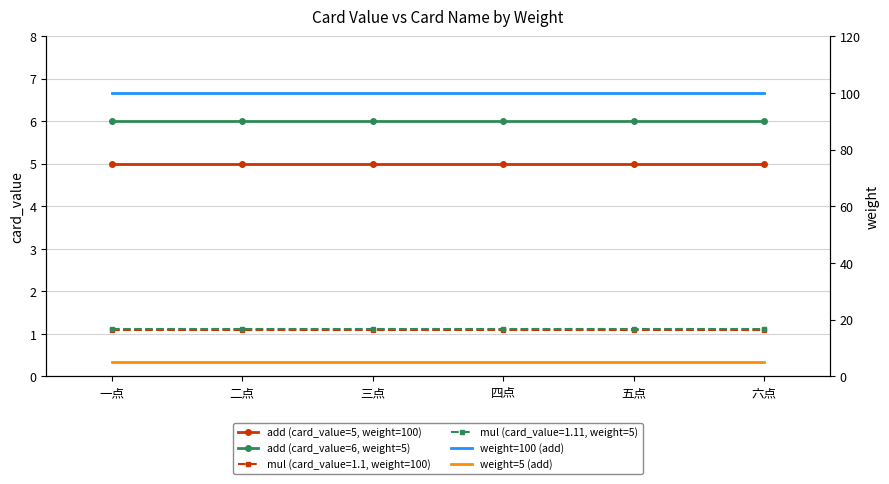

Which series has the largest total across all categories?

weight=100 (add)